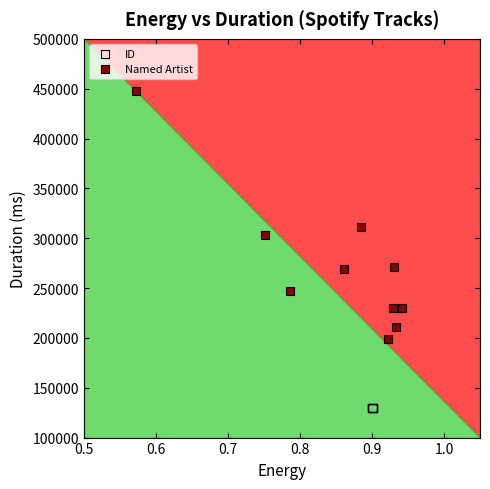

What are all the series names shown in the legend?

ID, Named Artist